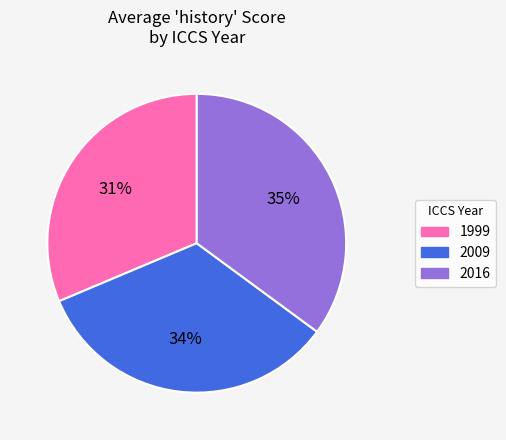

Between 1999 and 2009, which is larger?

2009